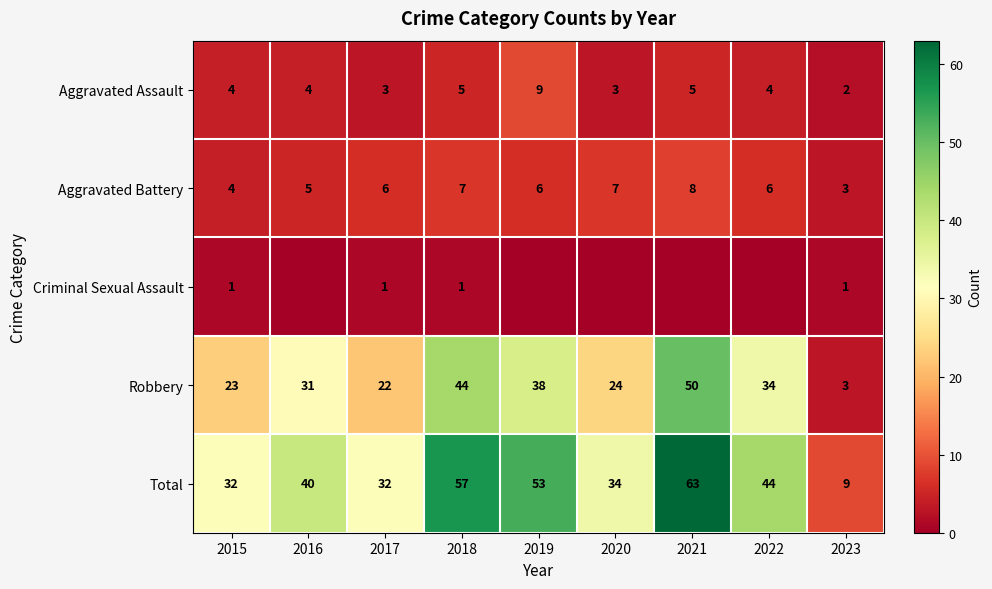

What is the sum of all Robbery values?

269